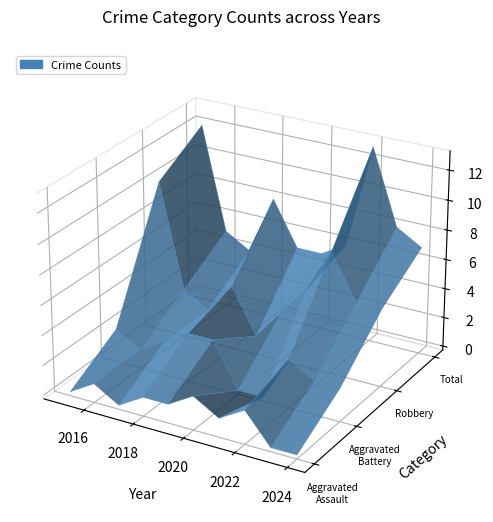

Reading left to right, list all the values displayed in this chart.

Aggravated Assault: 2015=0	2016=1	2017=0	2018=1	2019=1	2020=2	2021=1	2022=2	2023=0	2024=0
Aggravated Battery: 2015=2	2016=1	2017=2	2018=3	2019=3	2020=0	2021=0	2022=3	2023=2	2024=2
Robbery: 2015=10	2016=3	2017=2	2018=4	2019=1	2020=3	2021=5	2022=8	2023=5	2024=5
Total: 2015=12	2016=5	2017=4	2018=8	2019=5	2020=5	2021=6	2022=13	2023=8	2024=7